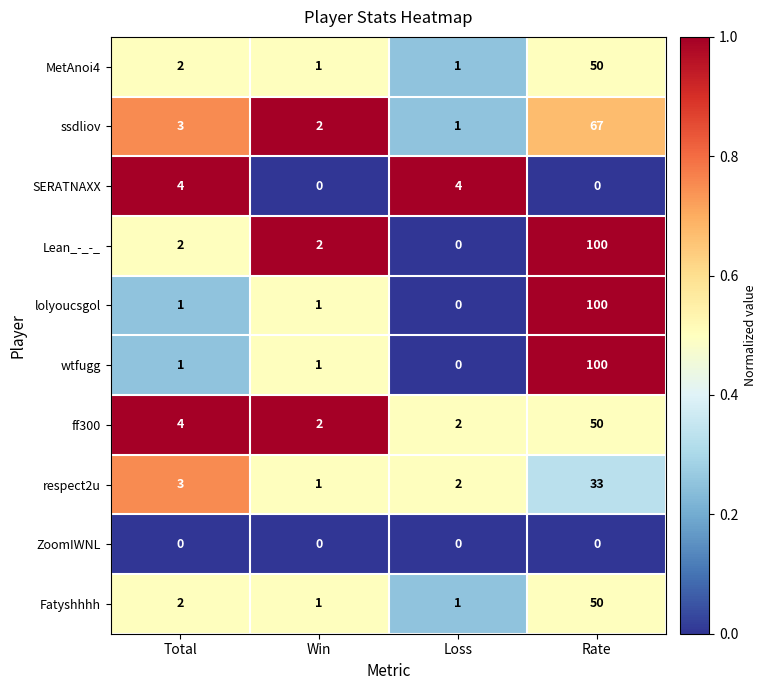

At which label is MetAnoi4 closest to 25?

Total